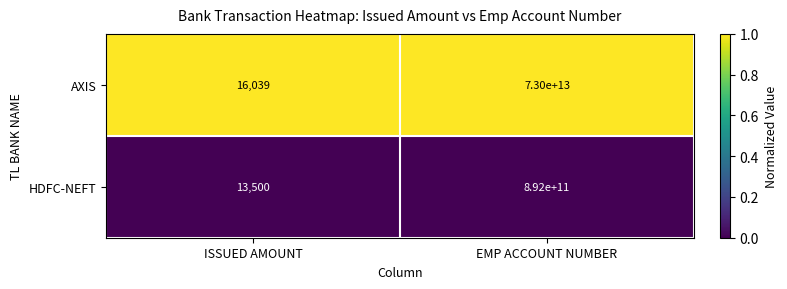

Between ISSUED AMOUNT and EMP ACCOUNT NUMBER, which series saw the biggest shift?

AXIS